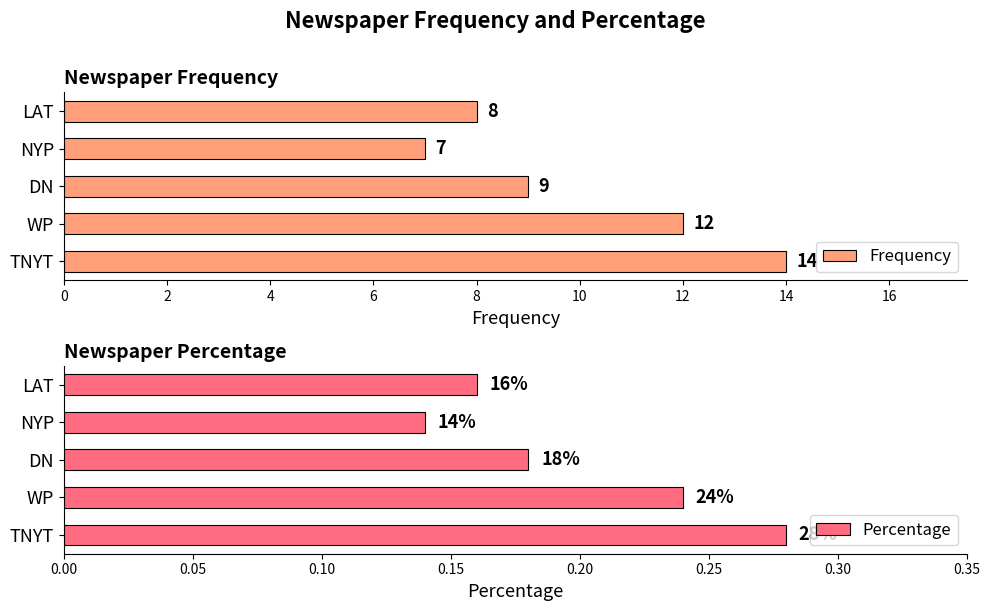

What is the approximate value of Frequency at WP?

12